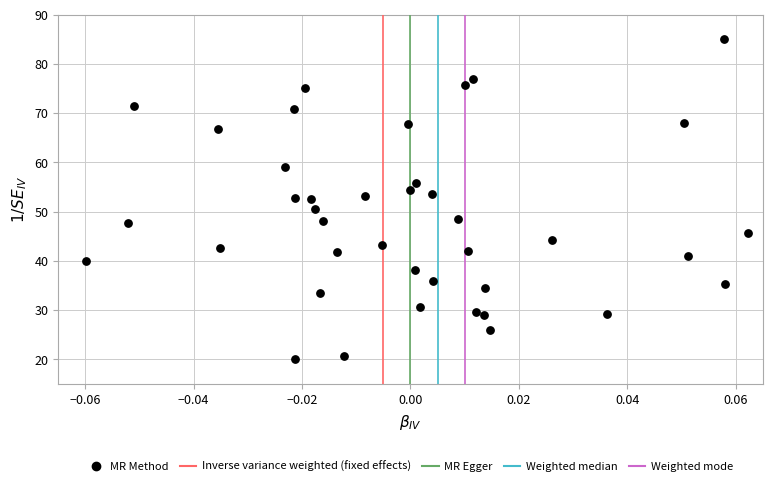

What is the range of Y values (max minus min)?

65.0